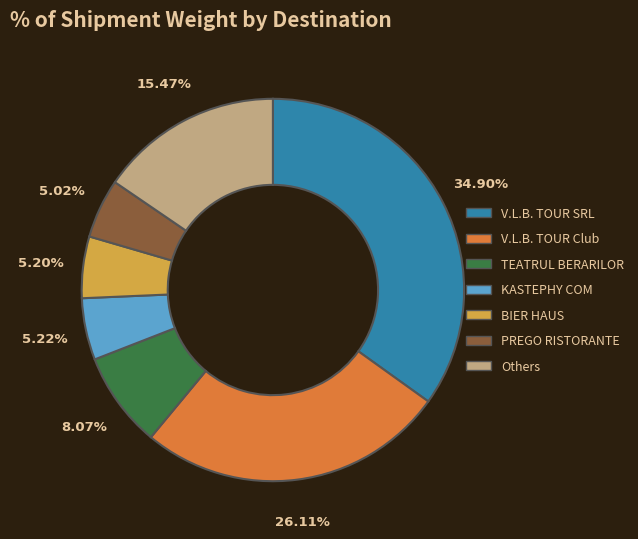

Is there a majority slice in this chart?

No